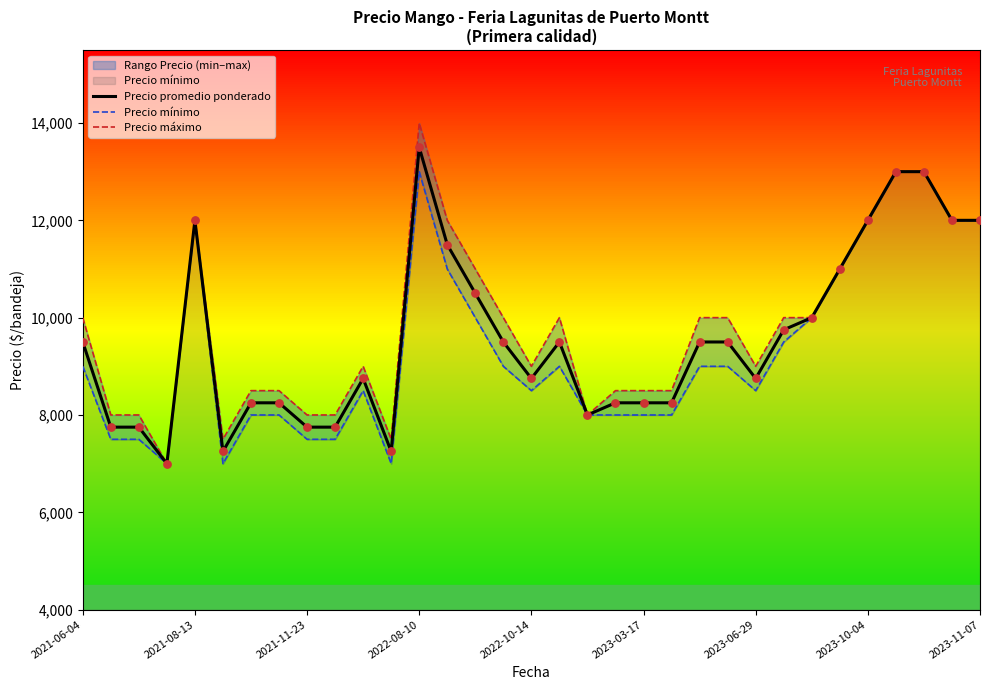

At how many categories does at least one series exceed 11754?

8